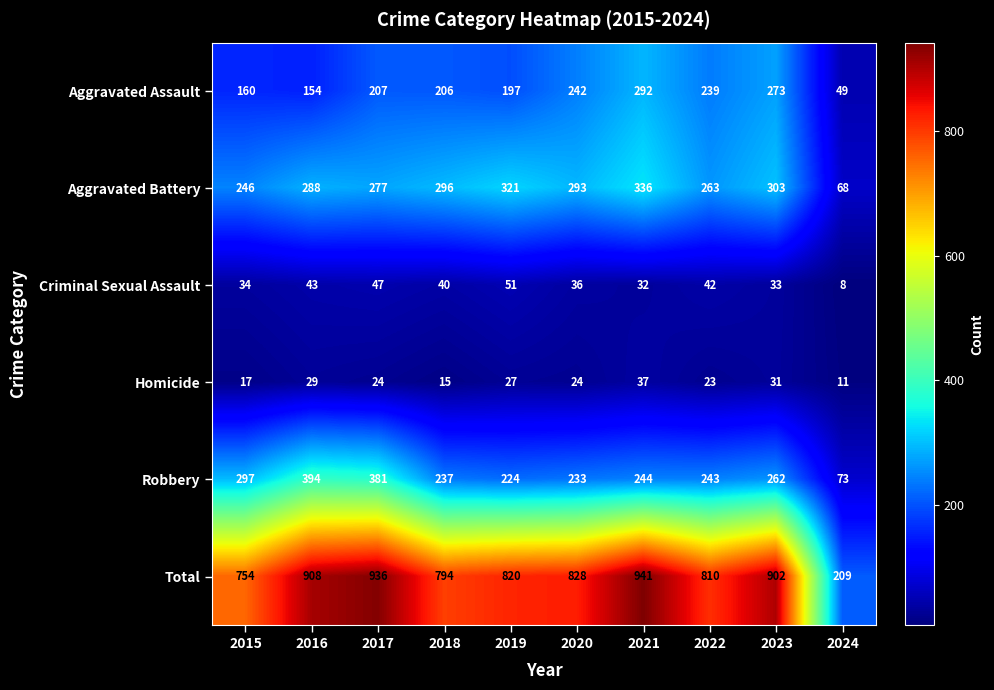

True or false: Homicide has a value of 37 at 2021.

True